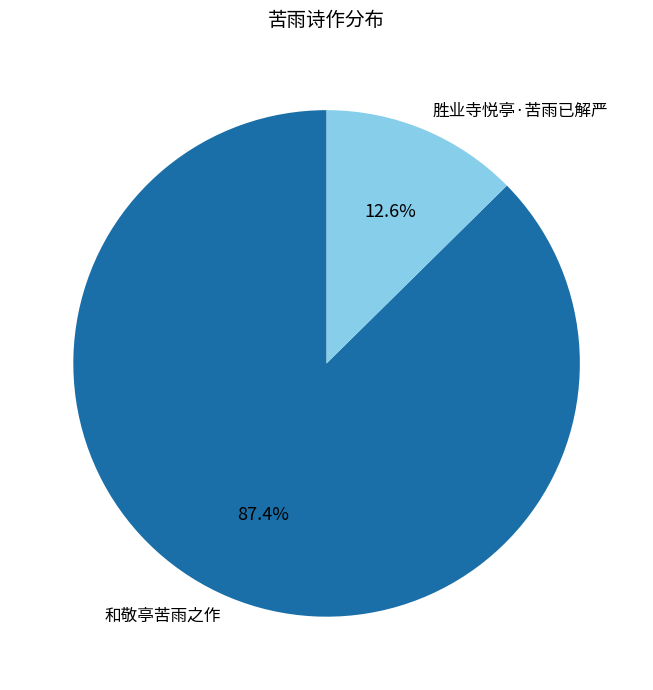

What percentage do 胜业寺悦亭·苦雨已解严 and 和敬亭苦雨之作 together represent?

100.0%